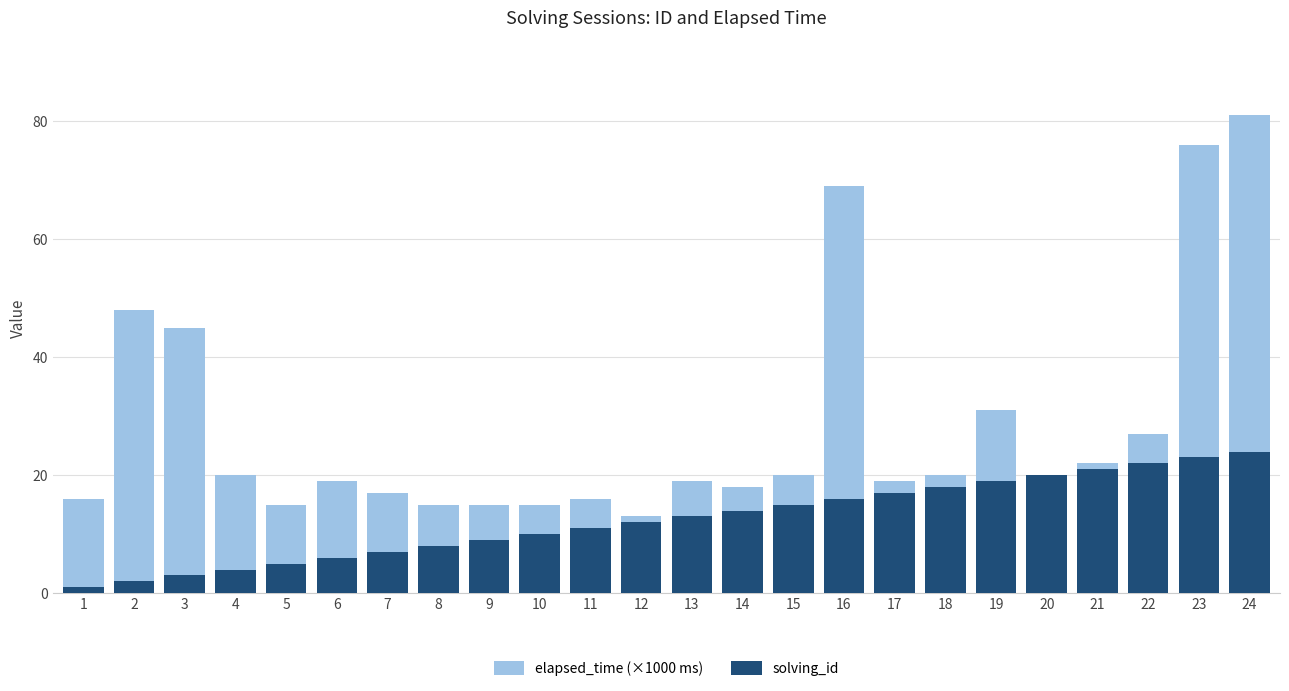

Reading left to right, extract all data points from this chart.

elapsed_time (×1000 ms): 1=16	2=48	3=45	4=20	5=15	6=19	7=17	8=15	9=15	10=15	11=16	12=13	13=19	14=18	15=20	16=69	17=19	18=20	19=31	20=8	21=22	22=27	23=76	24=81
solving_id: 1=1	2=2	3=3	4=4	5=5	6=6	7=7	8=8	9=9	10=10	11=11	12=12	13=13	14=14	15=15	16=16	17=17	18=18	19=19	20=20	21=21	22=22	23=23	24=24